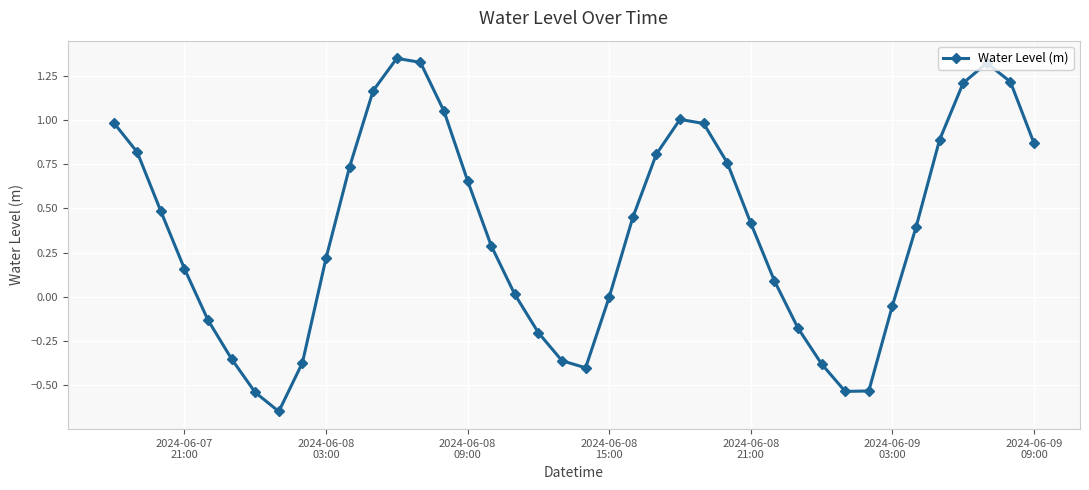

How many interior local peaks (higher than both neighbors) does the data have?

3